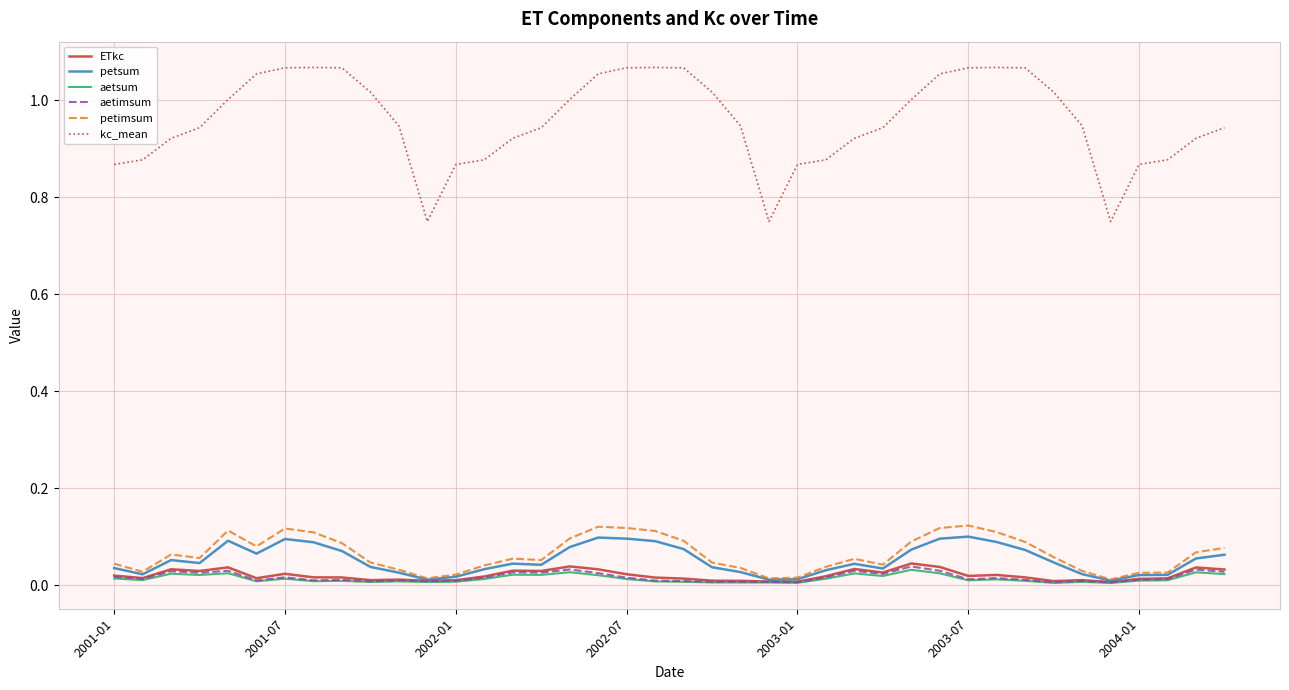

Which series has the largest total across all categories?

kc_mean